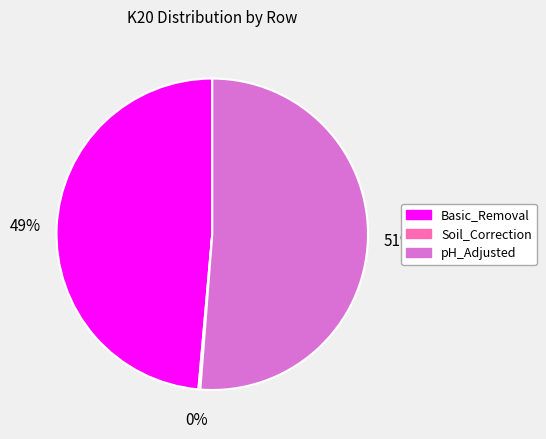

Does Basic_Removal account for over 50% of the chart?

No